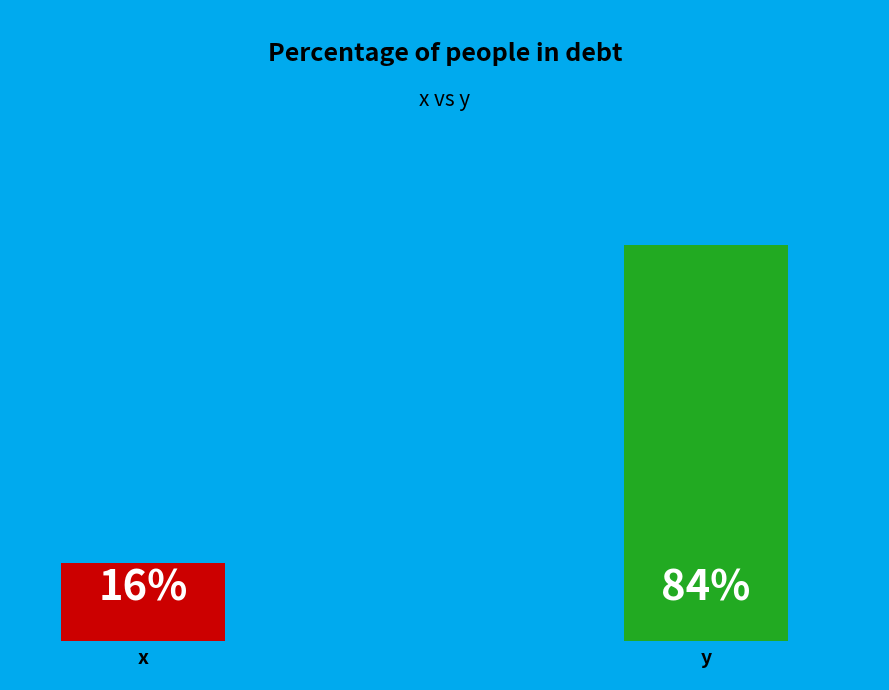

To the nearest percent, what percentage of the pie is y?

84%